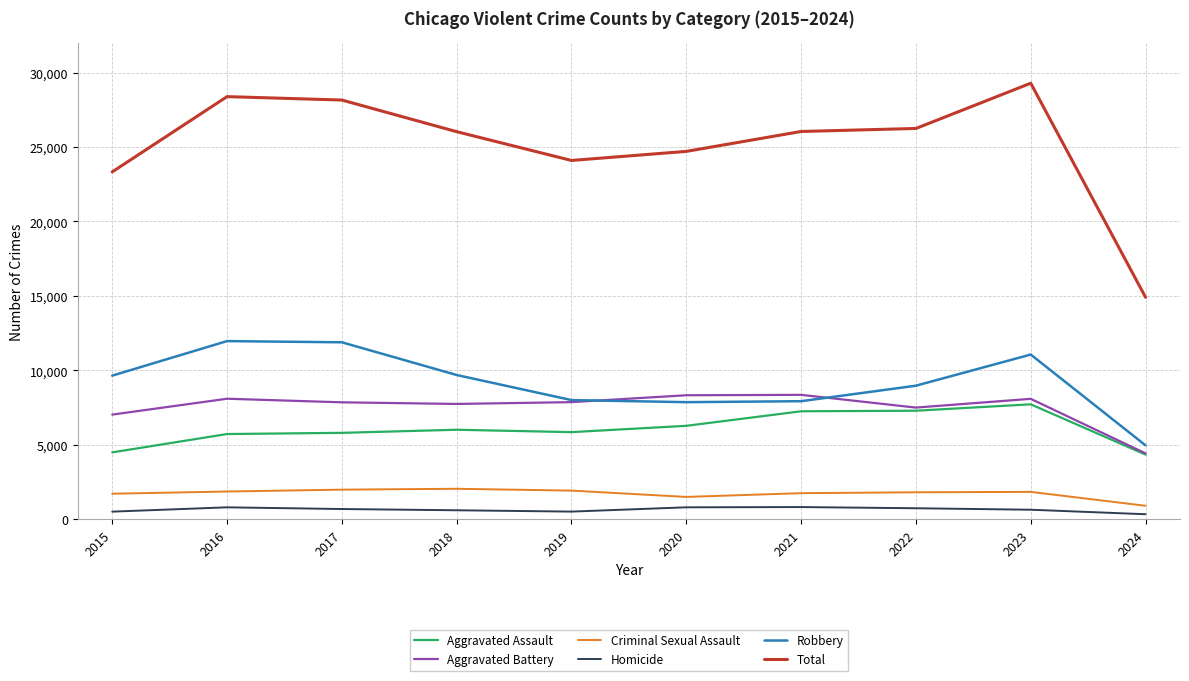

True or false: Aggravated Assault has a value of 5713 at 2016.

True